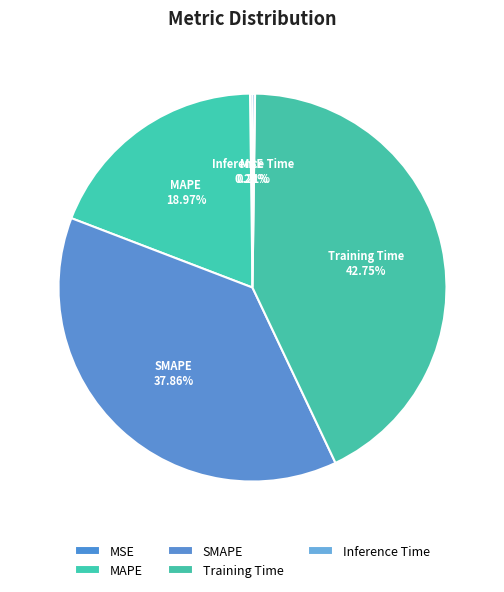

Does any single category account for the majority?

No